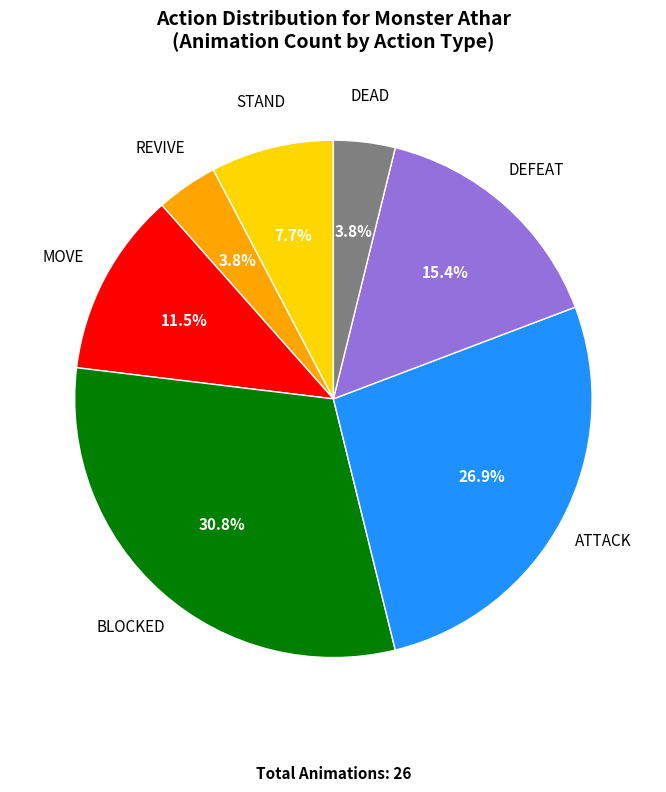

Which has a higher value, ATTACK or STAND?

ATTACK